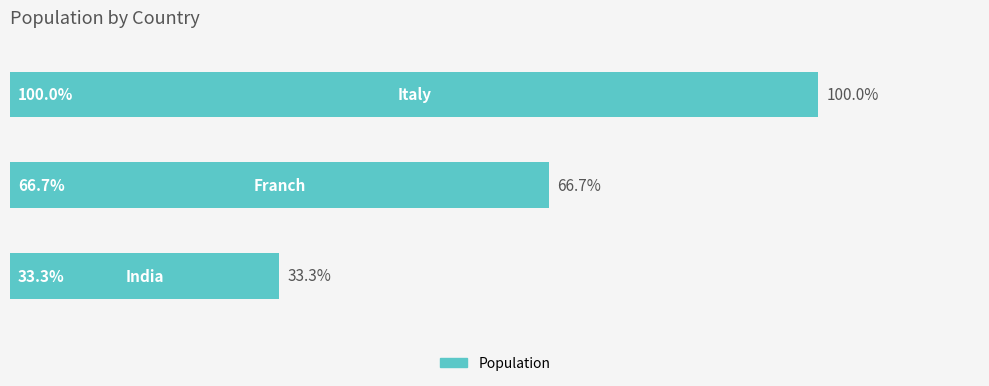

Does the chart contain any negative values?

No